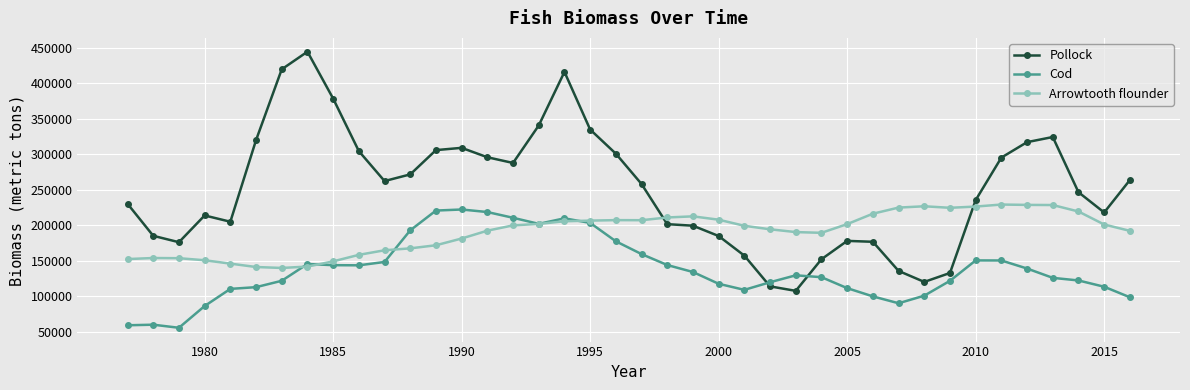

What is the value of the Arrowtooth flounder point at the 30th from the left?

216228.4